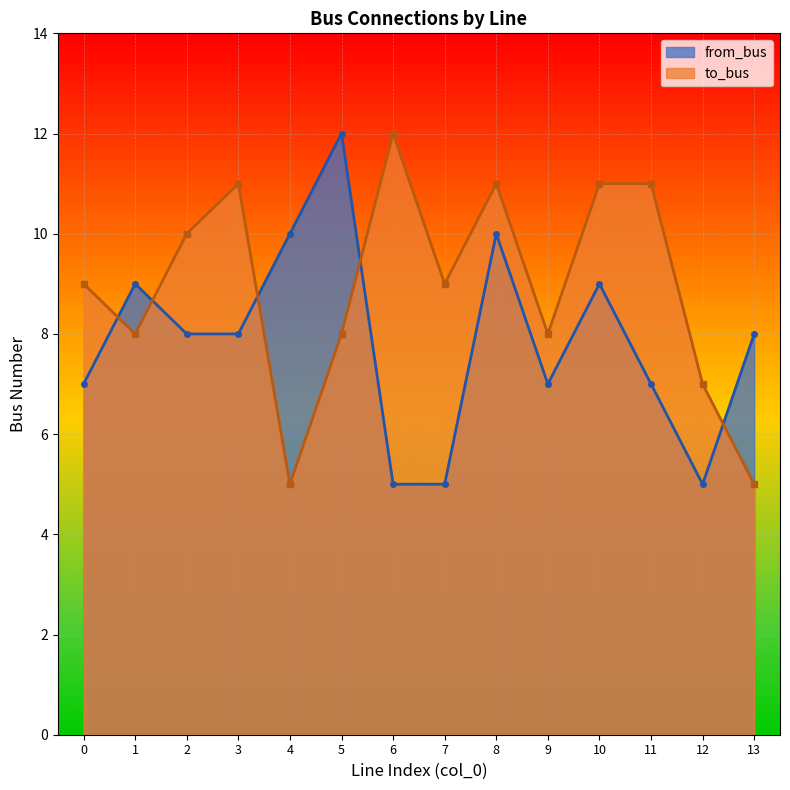

Between 5 and 13, which series saw the biggest shift?

from_bus